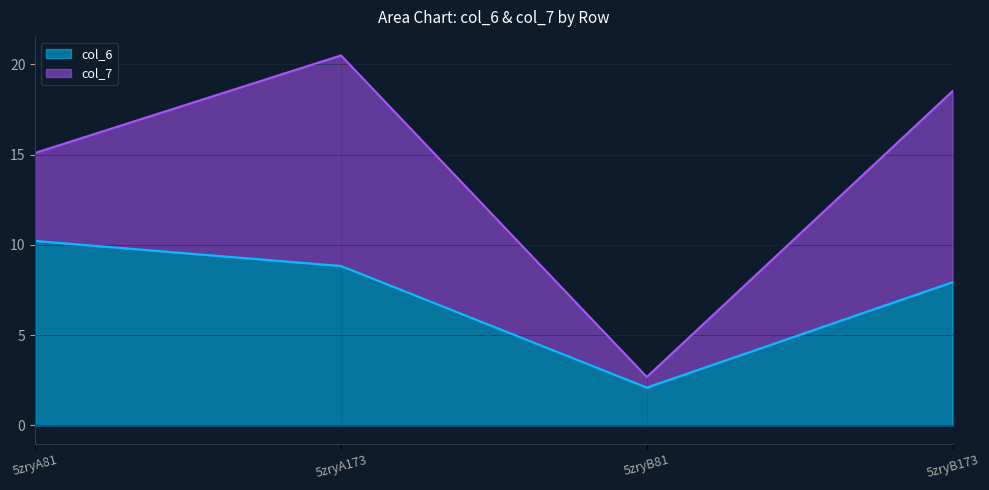

Count the number of values greater than 8.

2